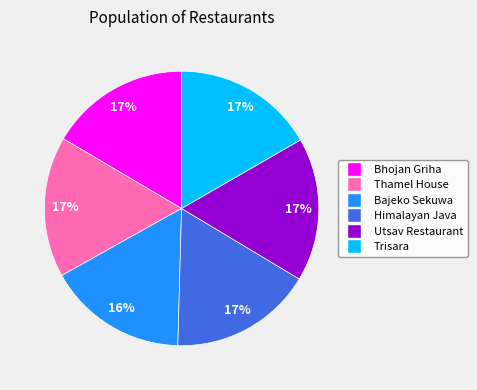

How many slices are in this pie chart?

6